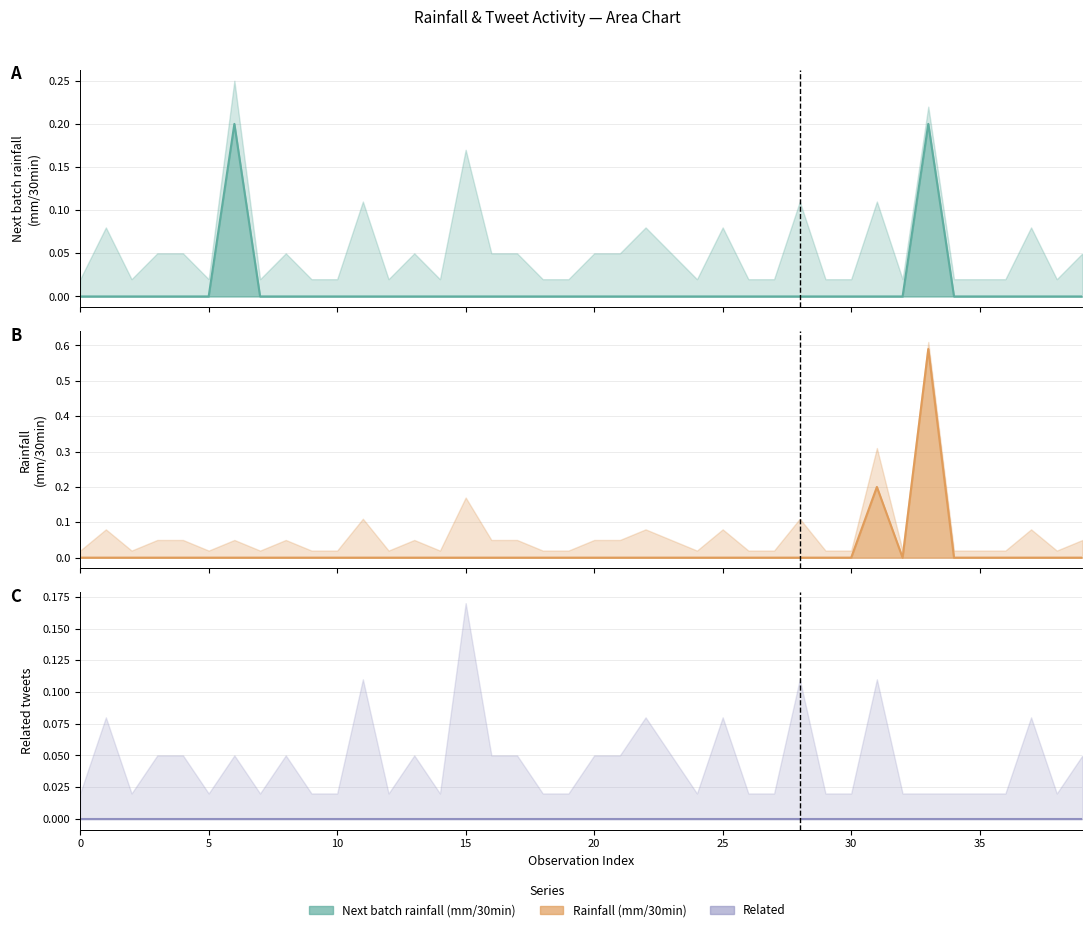

How many interior local peaks does the Next batch rainfall (mm/30min) series have?

2